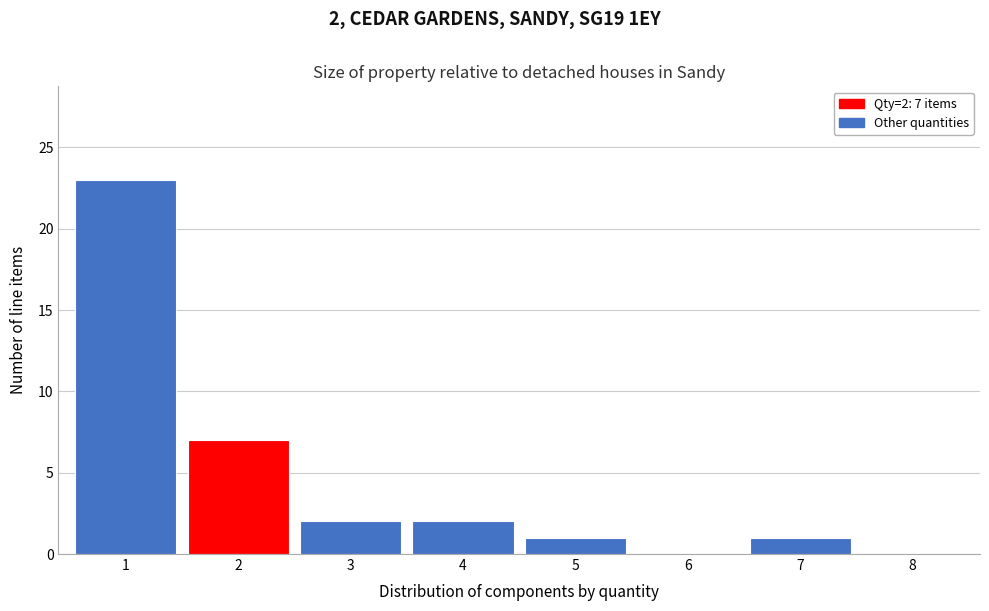

Over which range of the x-axis is the bar tallest?

0.5 to 1.5